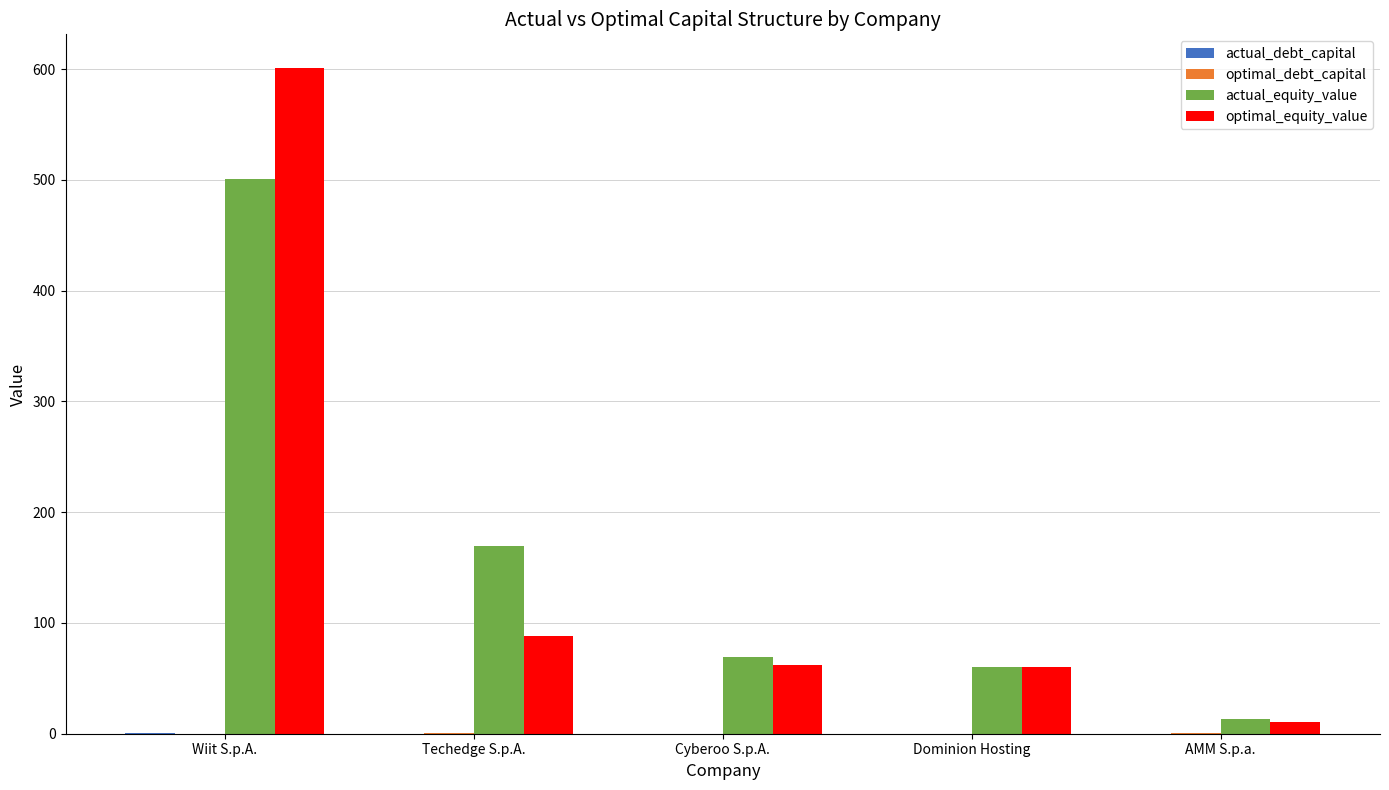

The optimal_equity_value series shows 785.9 at Wiit S.p.A.. True or false?

False